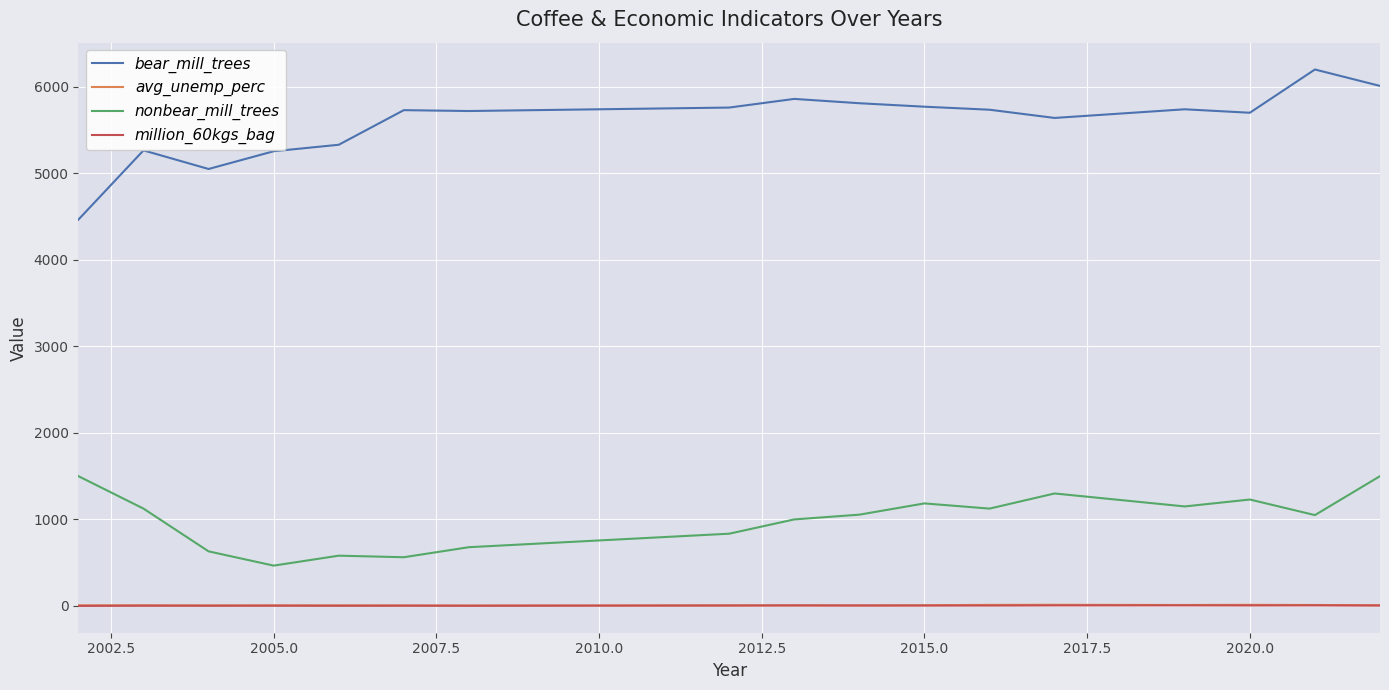

What is the minimum value for nonbear_mill_trees?

466.0